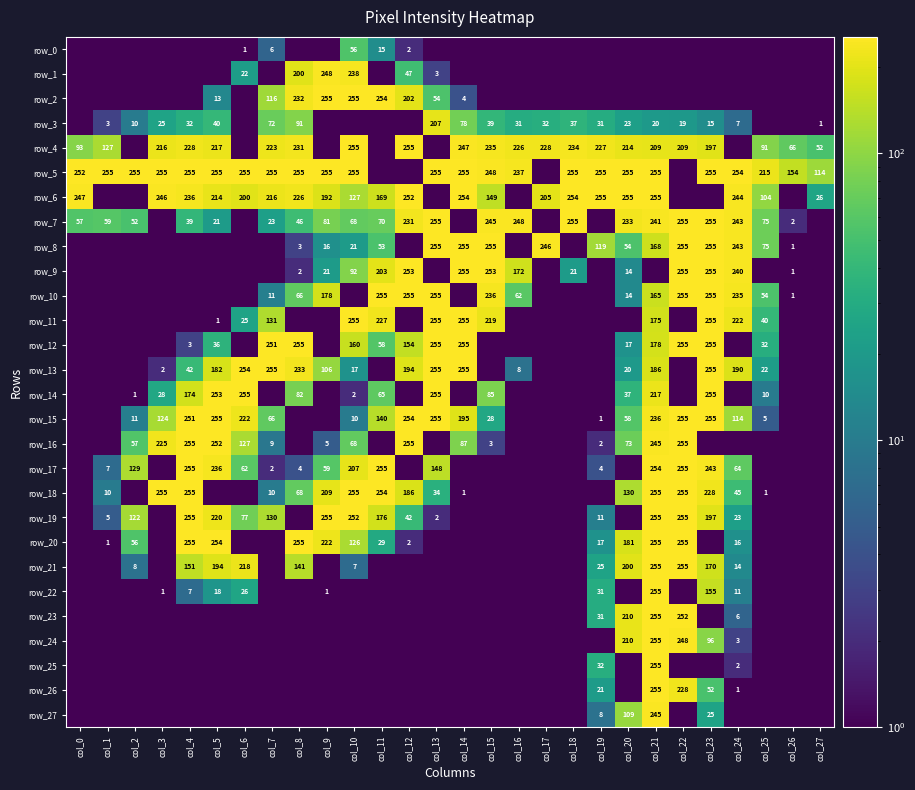

Is it true that row_3 equals 10.0 at col_5?

False